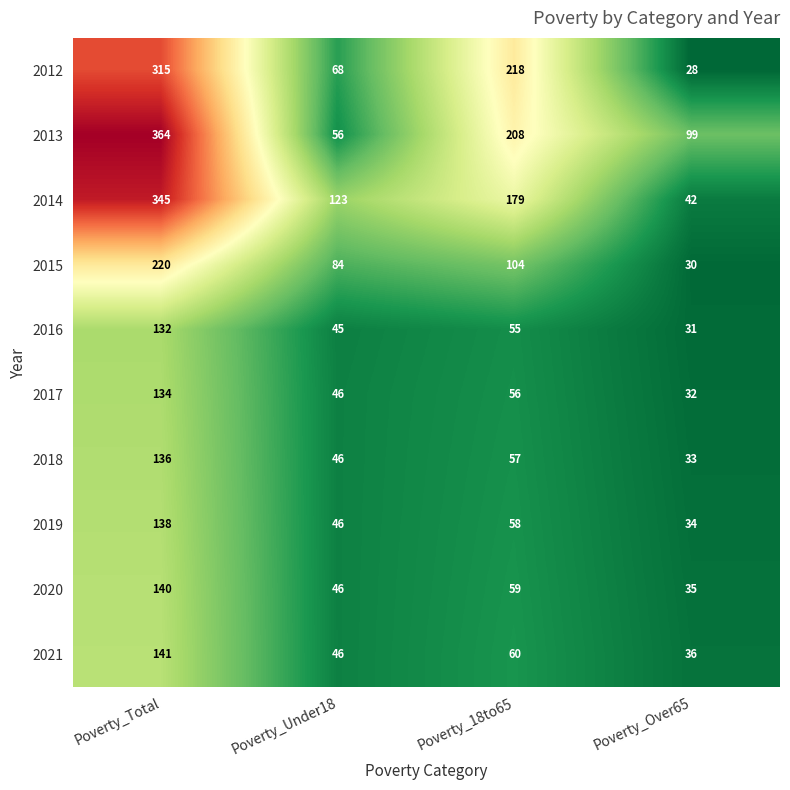

Read the 2016 value at Poverty_Under18, to the nearest 5.

45